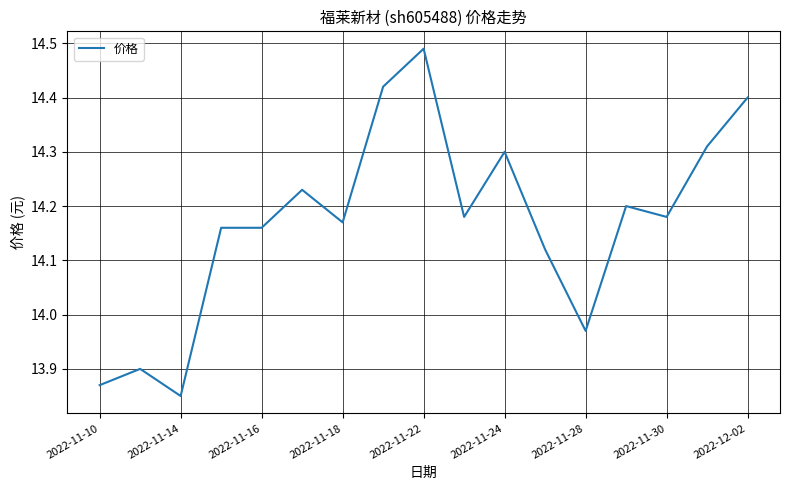

True or false: there are more than 0 points higher than both neighbors.

True